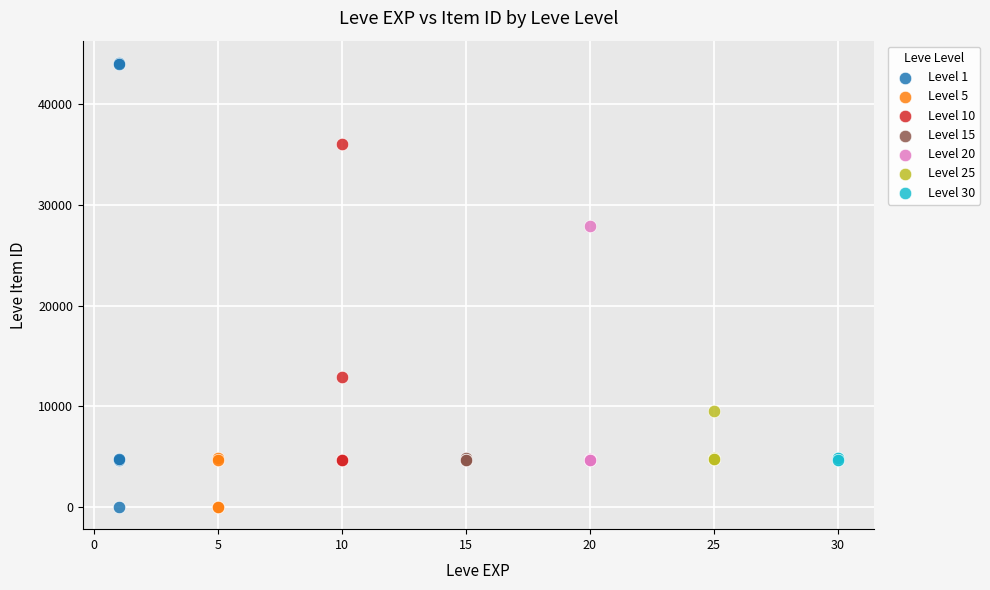

Which series reaches the maximum Y coordinate?

Level 1